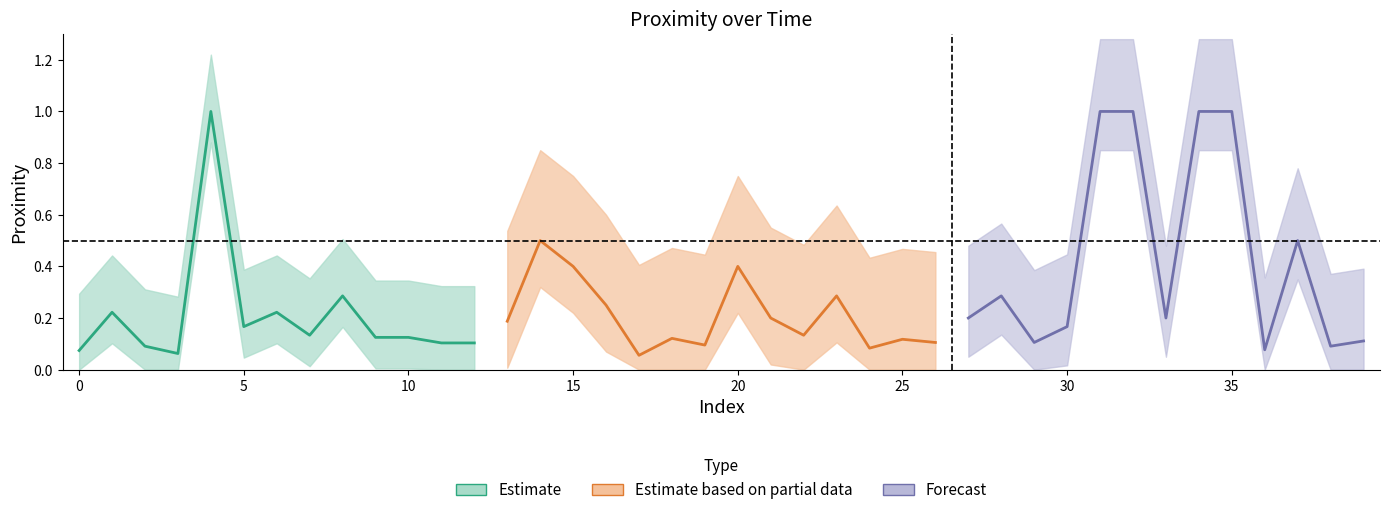

At which category does the chart reach its minimum across all series?

17